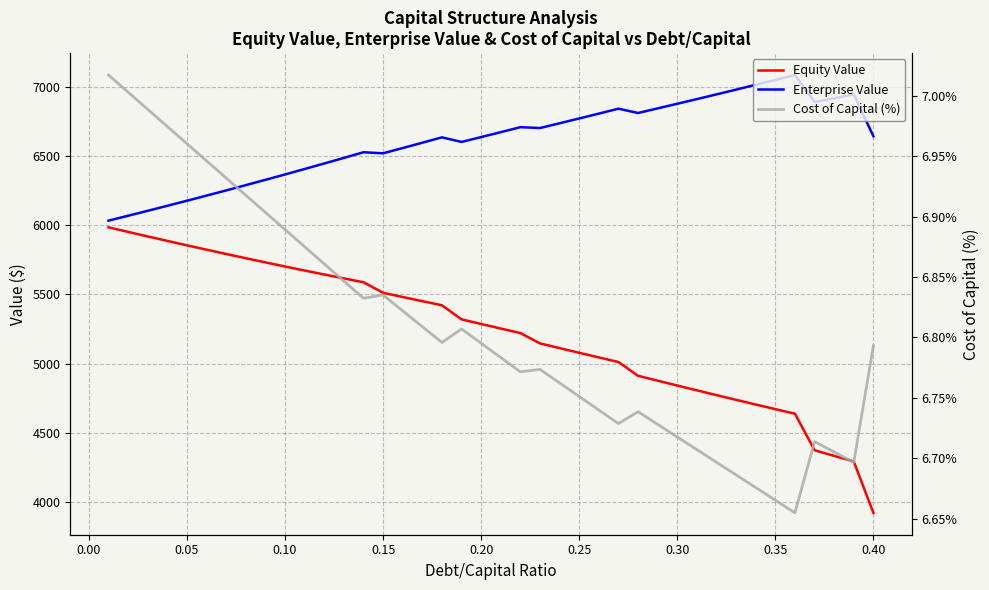

The value of Enterprise Value at 15 is 3010.2. True or false?

False